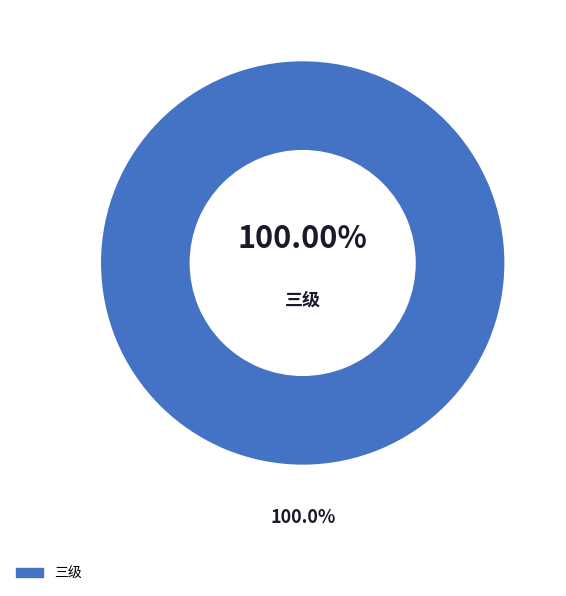

Does 三级 represent more than half of the total?

Yes